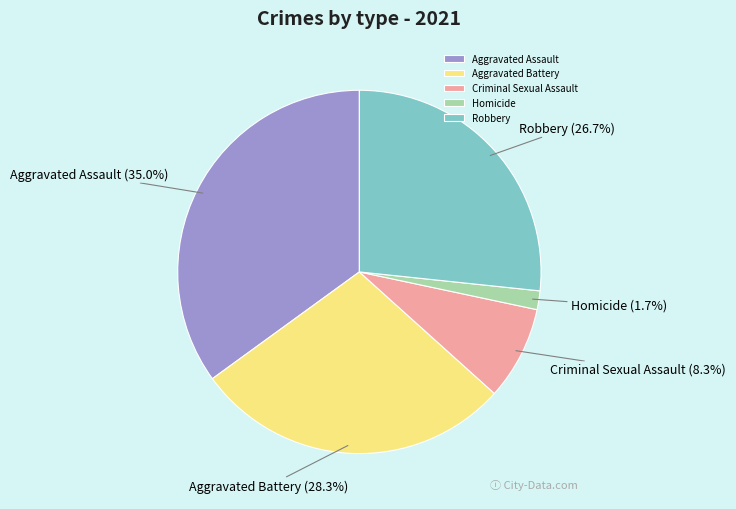

What is the ratio of the value at Aggravated Battery to the value at Criminal Sexual Assault?

3.4